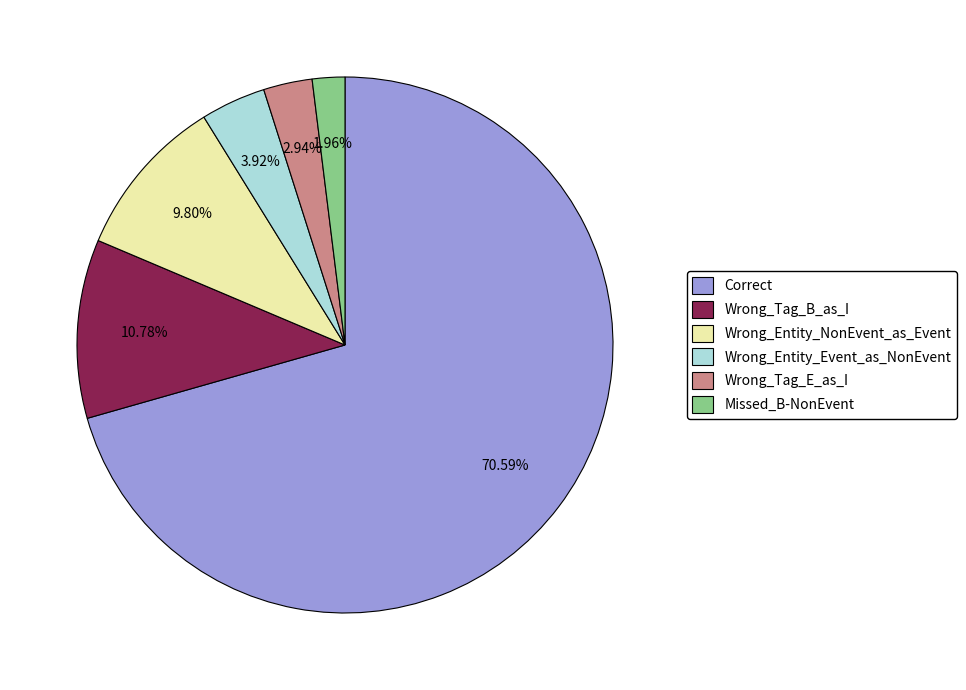

How many slices are in this pie chart?

6